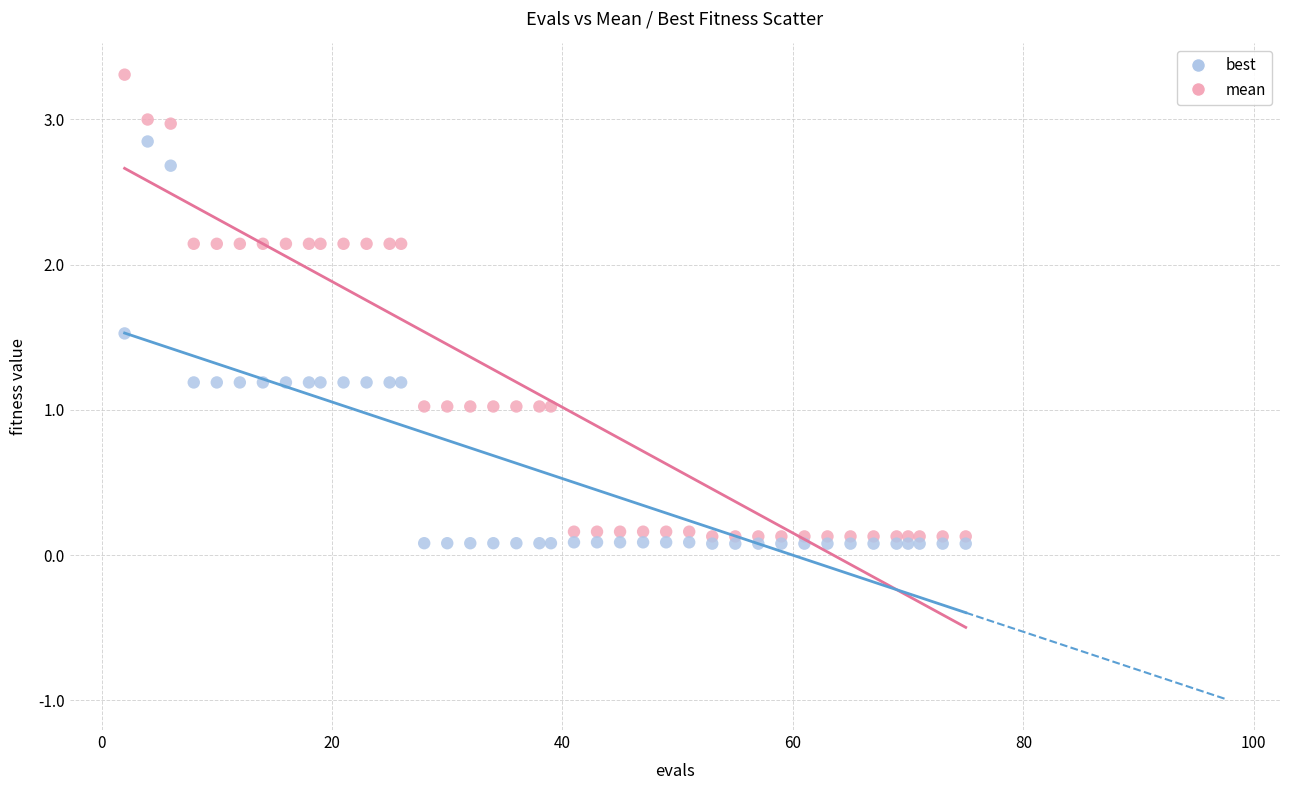

What are all the series names shown in the legend?

best, mean